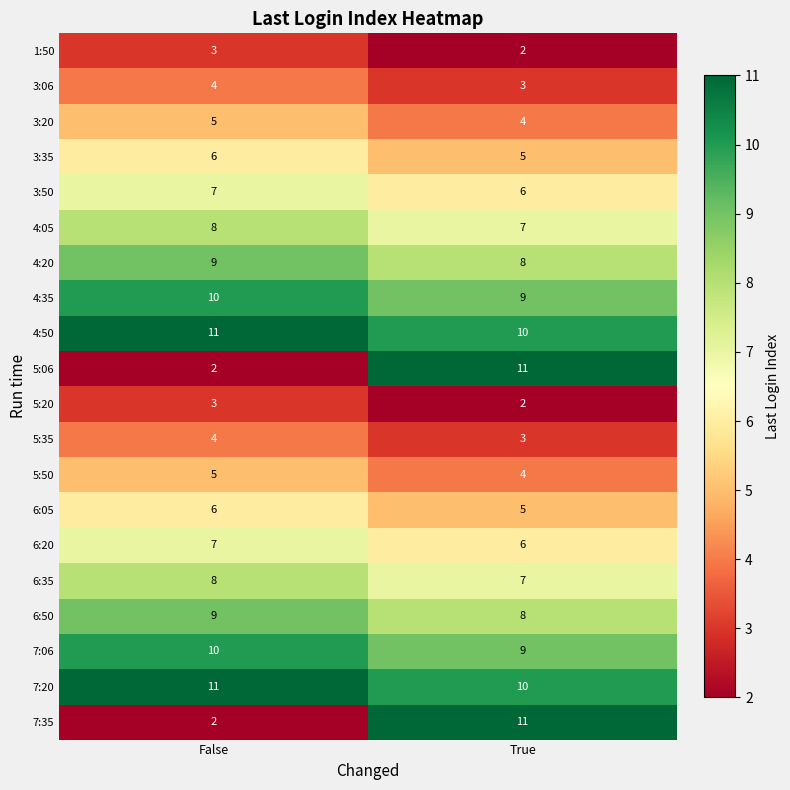

What is the total value across all series at False?

130